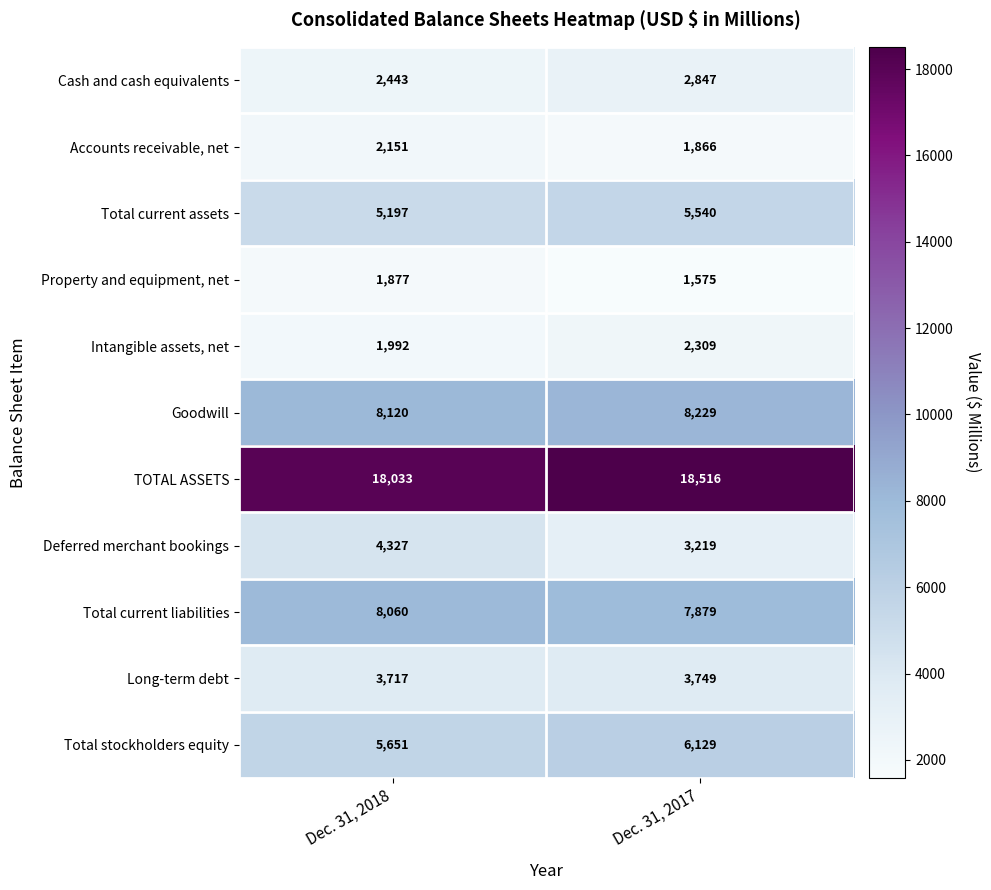

What is the sum of all Deferred merchant bookings values?

7546